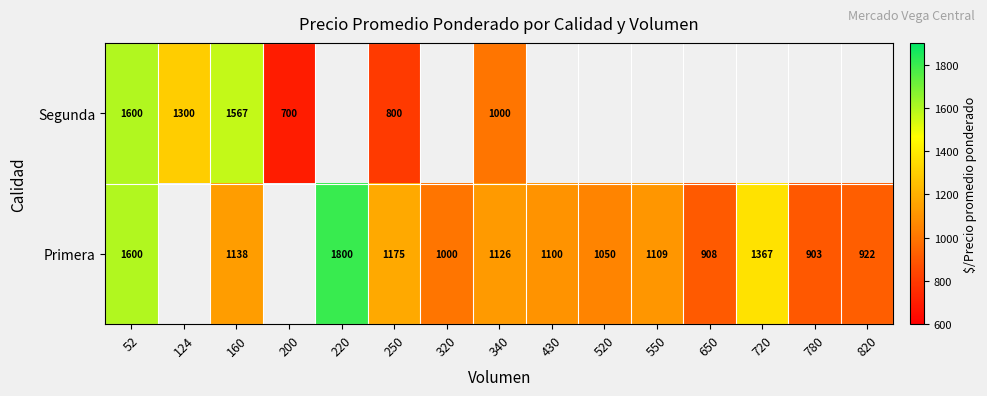

True or false: Primera has a value of 3077.2 at 220.

False